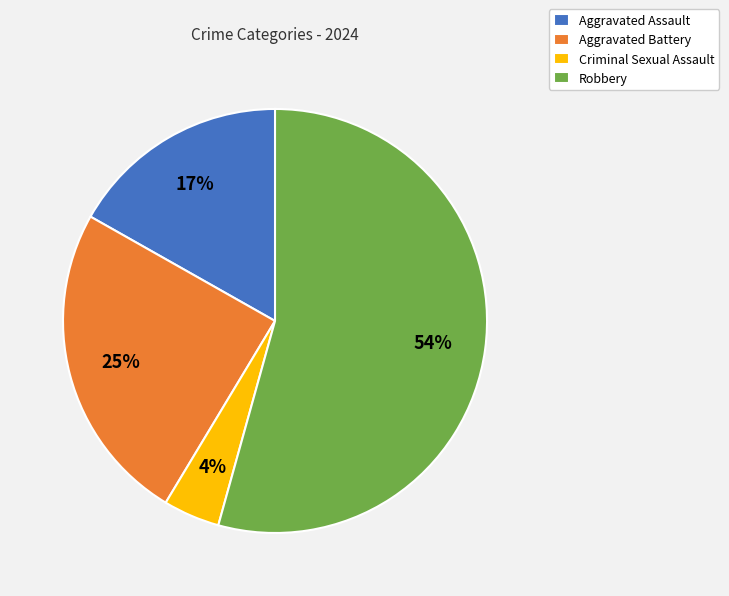

The Robbery slice represents 54% of the pie. True or false?

True